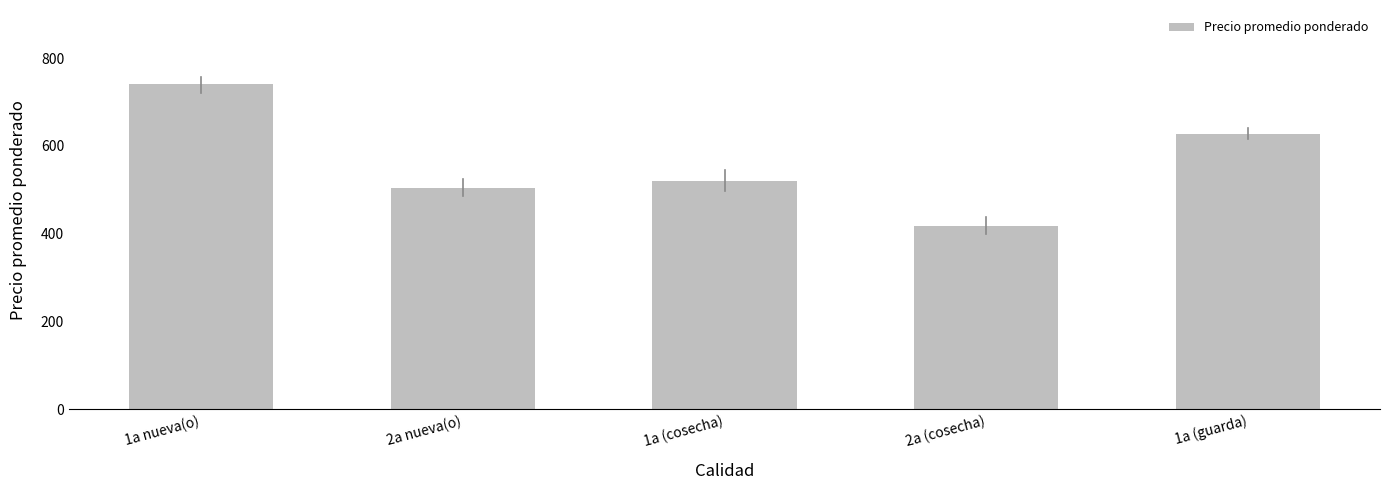

Count the number of data series in this chart.

1